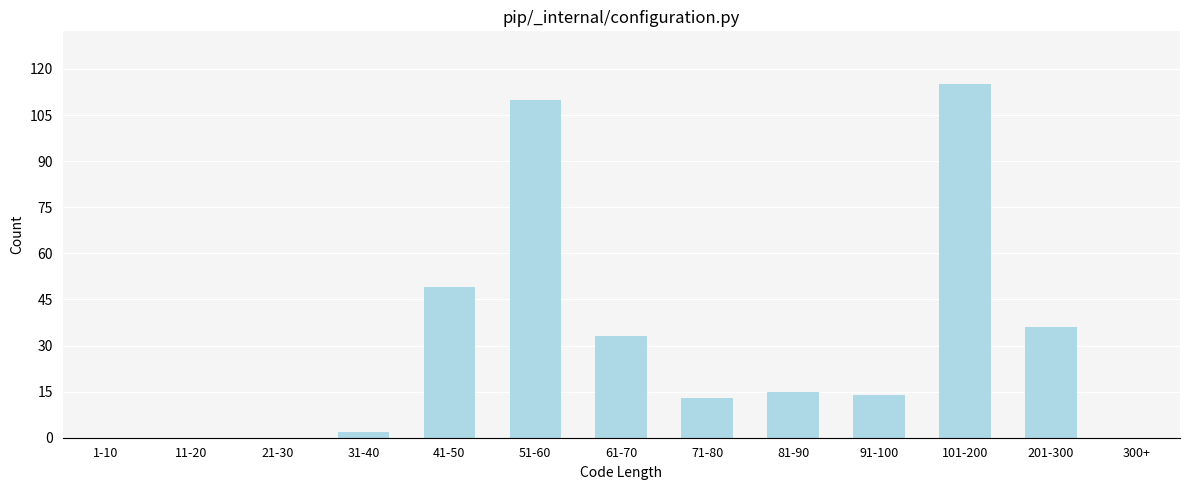

Reading right to left, what are all the values shown in this chart?

300+=0	201-300=36	101-200=115	91-100=14	81-90=15	71-80=13	61-70=33	51-60=110	41-50=49	31-40=2	21-30=0	11-20=0	1-10=0